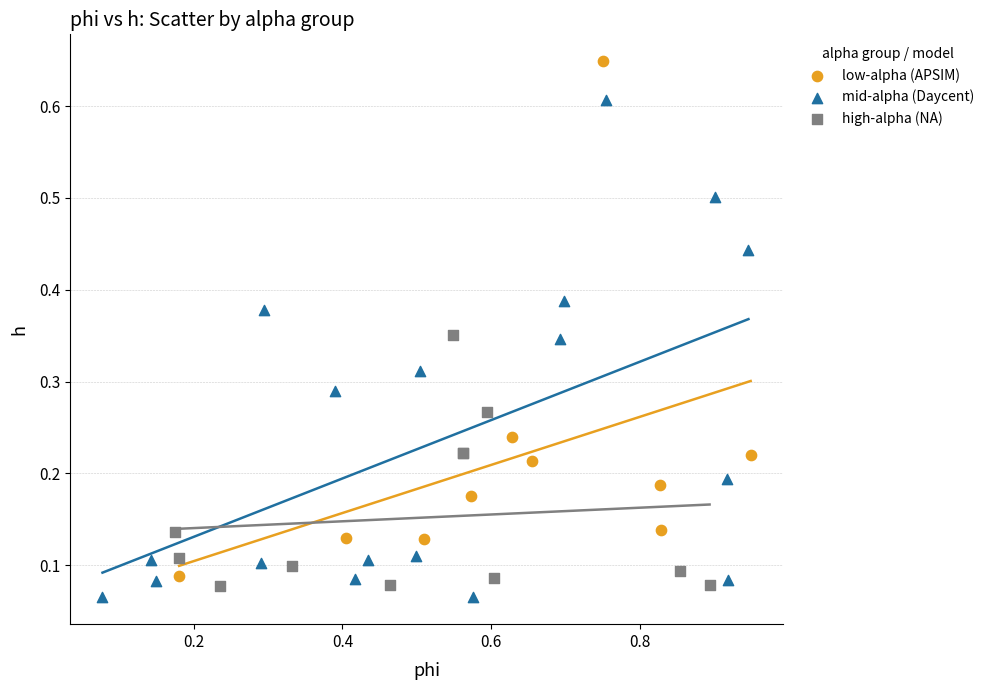

Which series reaches the maximum Y coordinate?

low-alpha (APSIM)